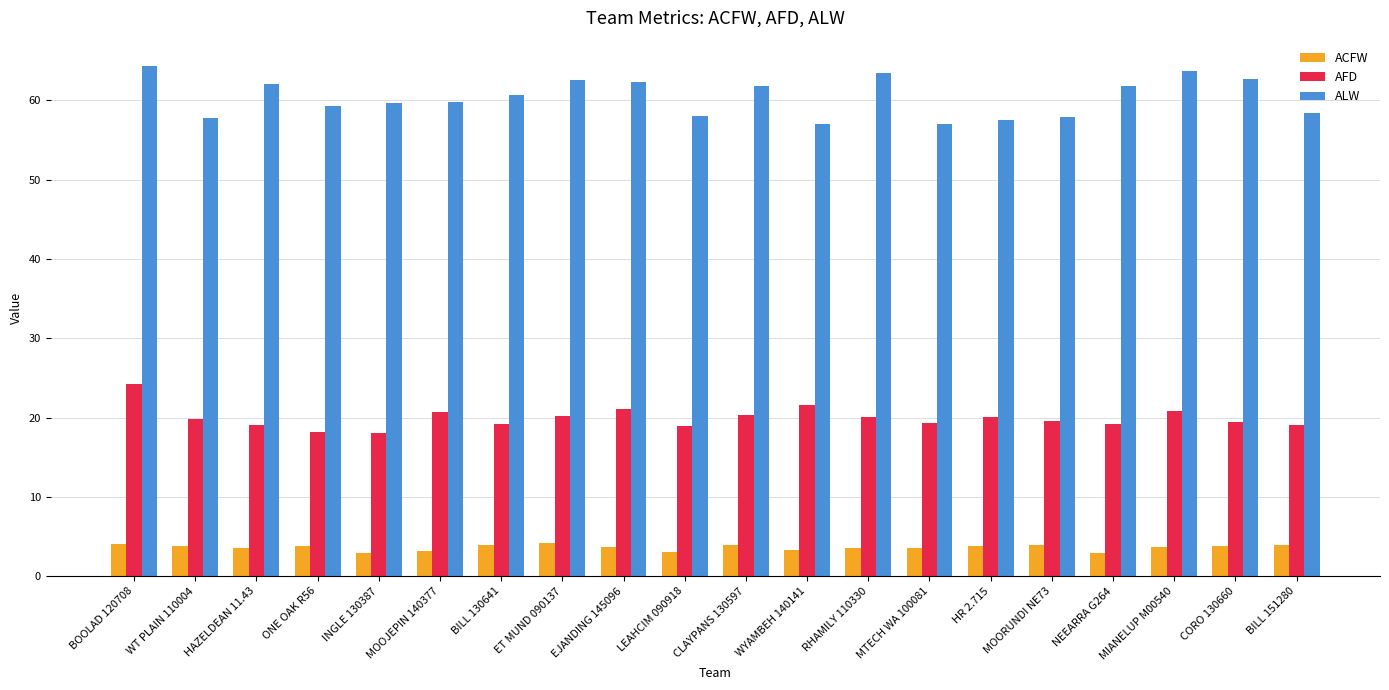

At how many categories does at least one series exceed 43?

20